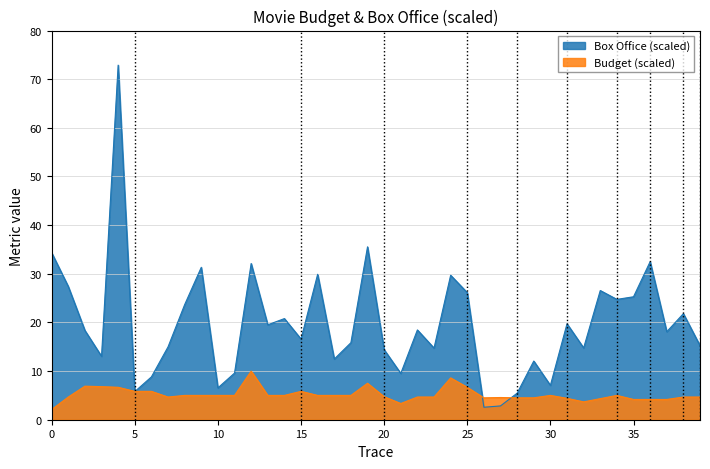

What is the difference between the maximum and minimum values in the Budget series?

7.9